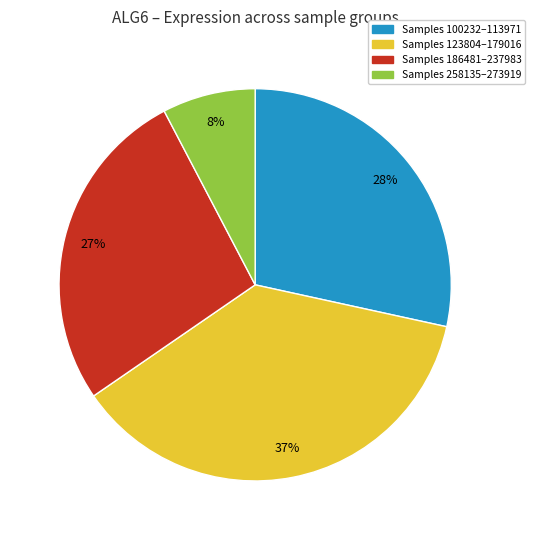

To the nearest percent, what is the difference between the largest and smallest slice percentages?

29%